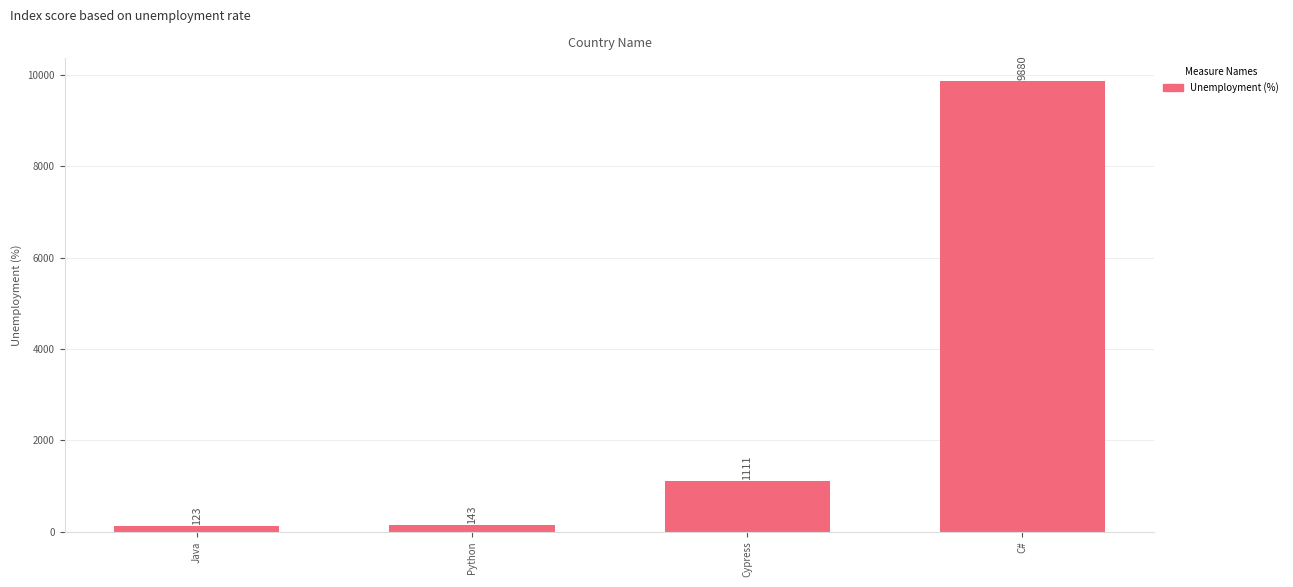

Reading left to right, extract all data points from this chart.

123	143	1111	9880